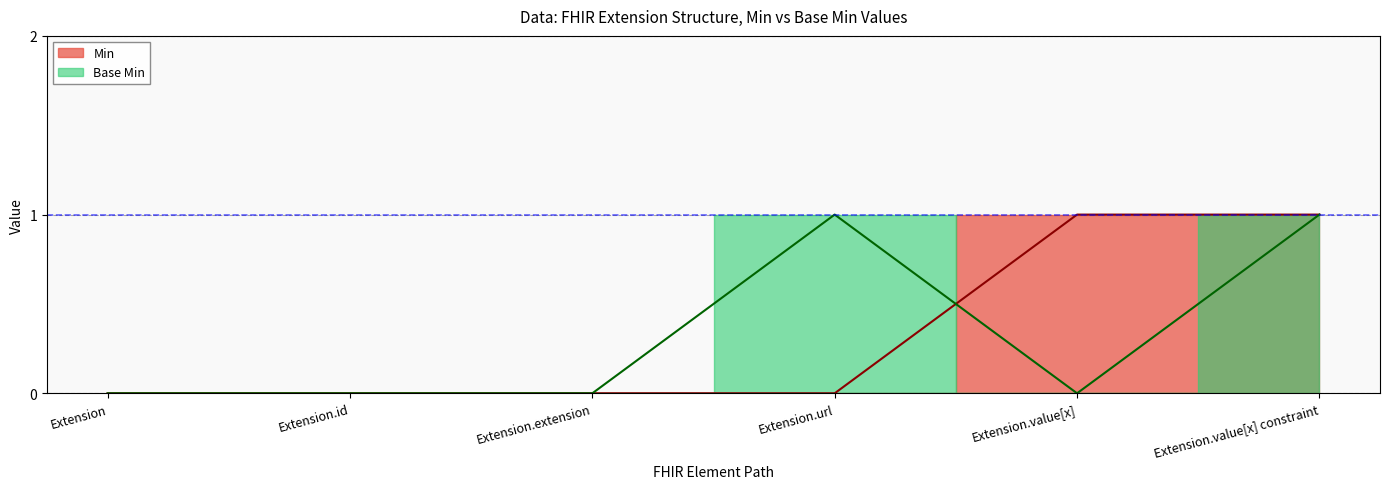

List the series in order of their peak value, highest first.

Min, Base Min